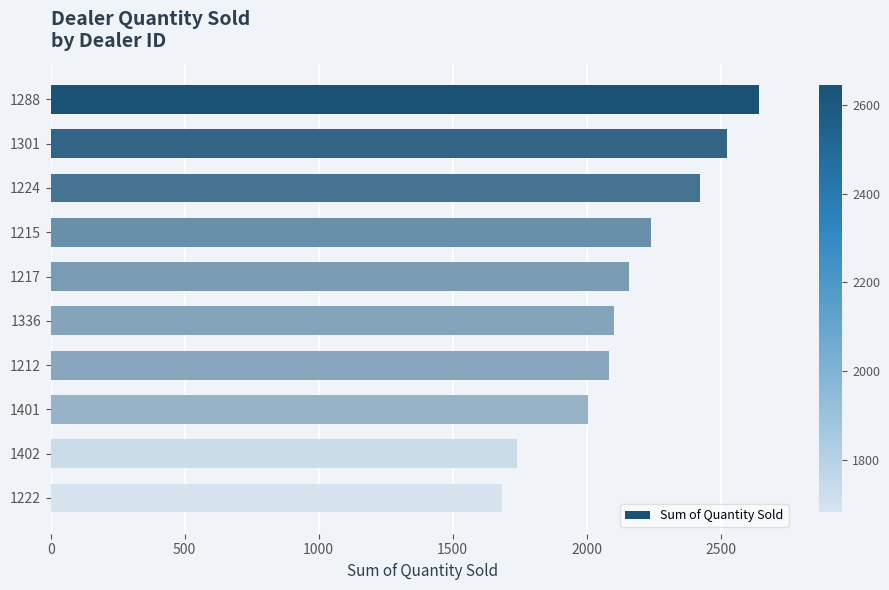

Does the chart contain stacked bars?

No